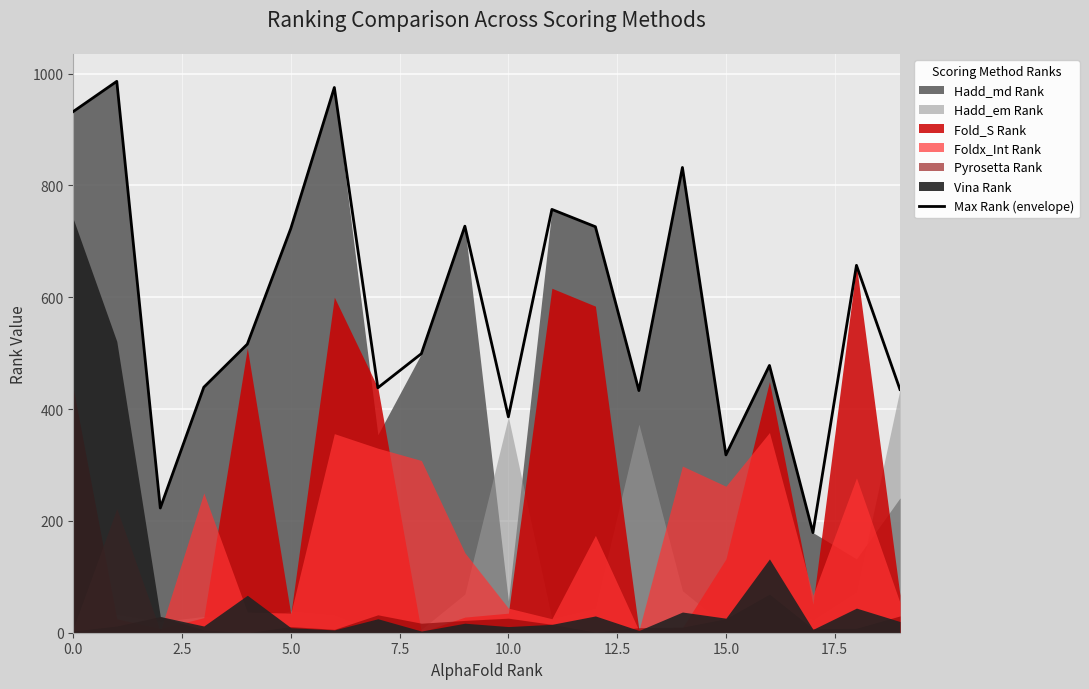

What is the smallest value displayed?

179